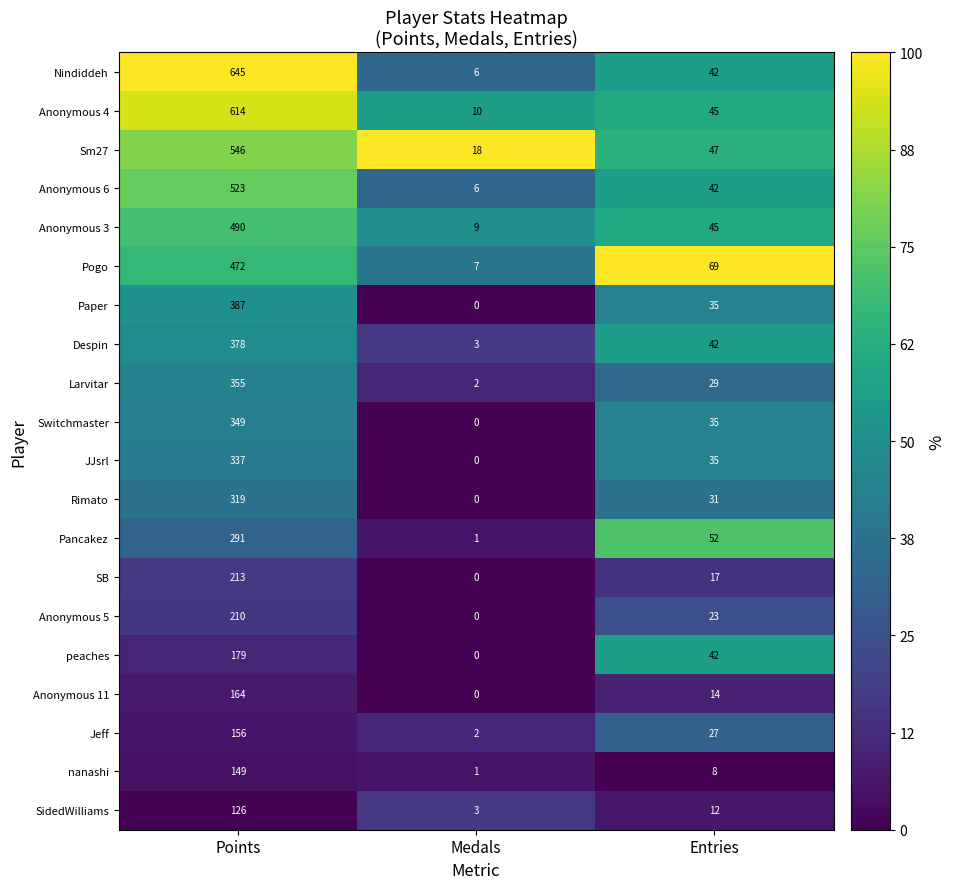

At which category is the sum across all series the highest?

Points